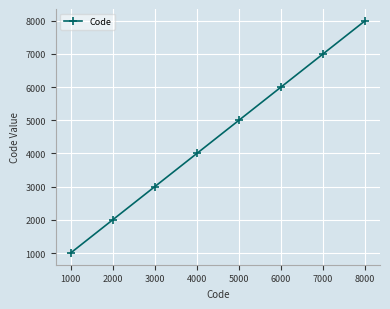

Count the number of categories in the chart.

8